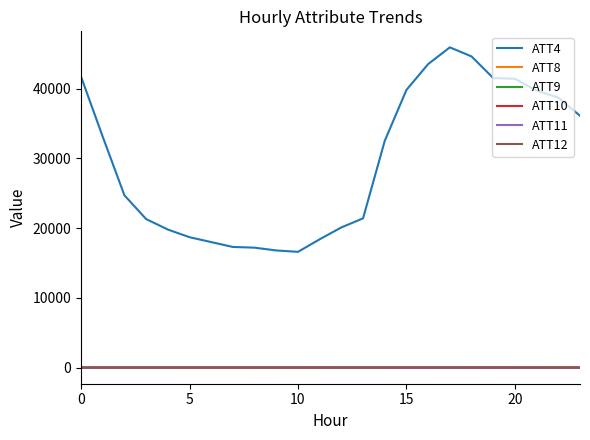

True or false: ATT4 and ATT8 intersect in this chart.

False